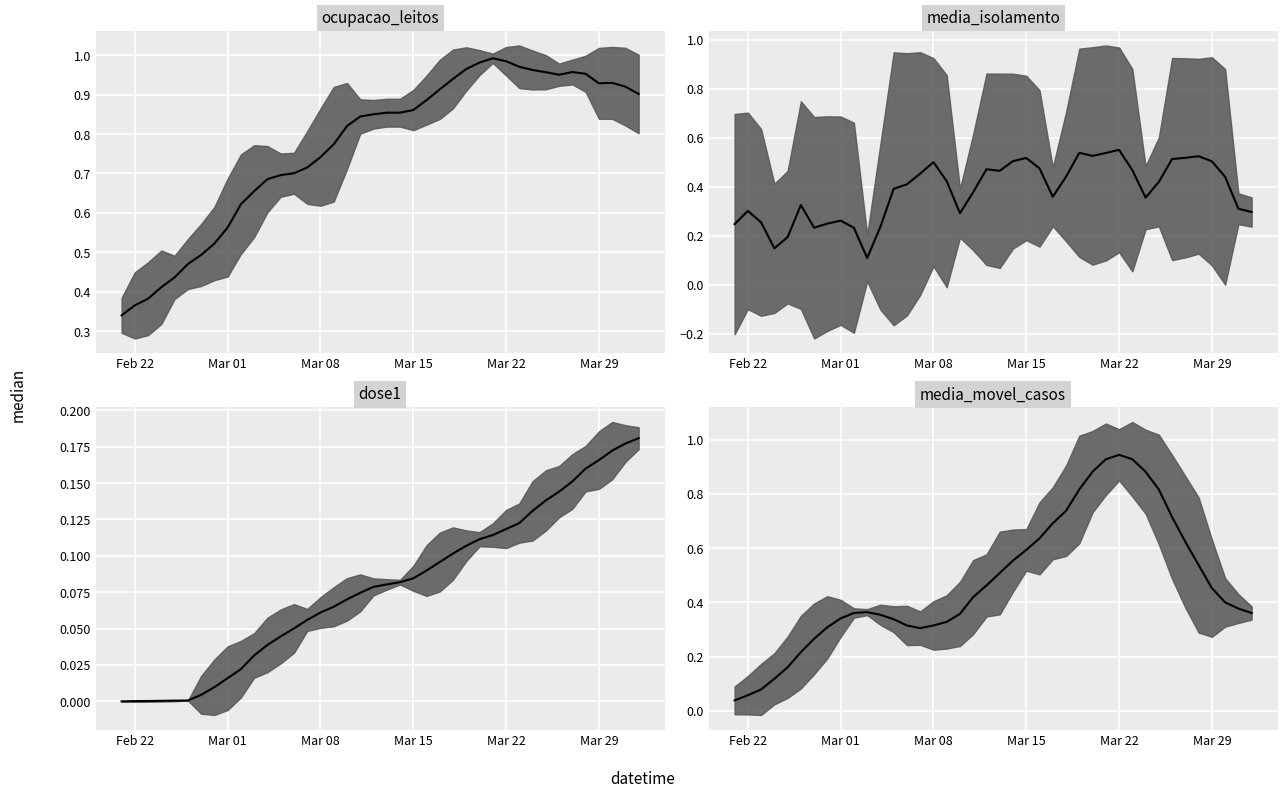

True or false: ocupacao_leitos median and dose1 median cross at least once.

False